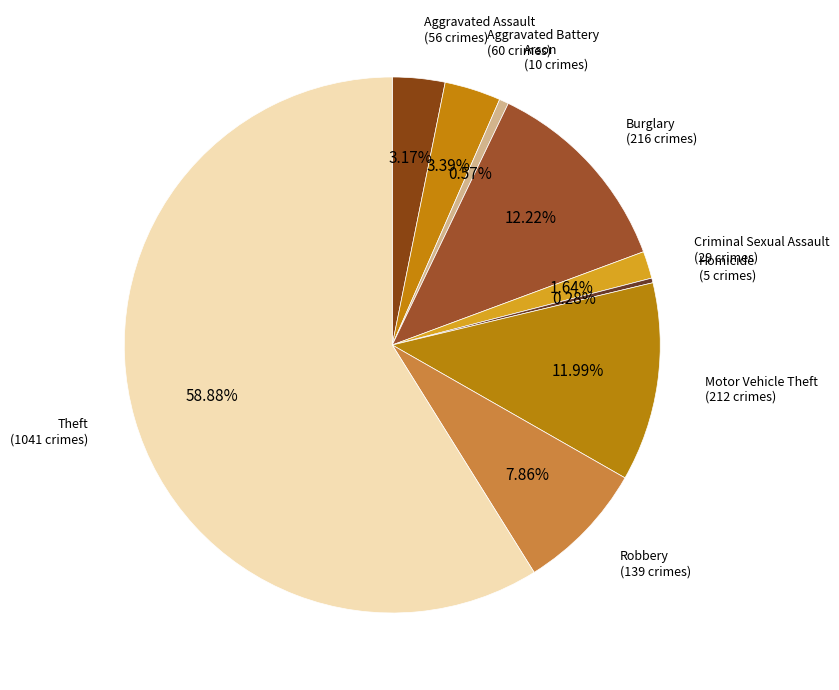

Which slice represents more than half of the pie?

Theft